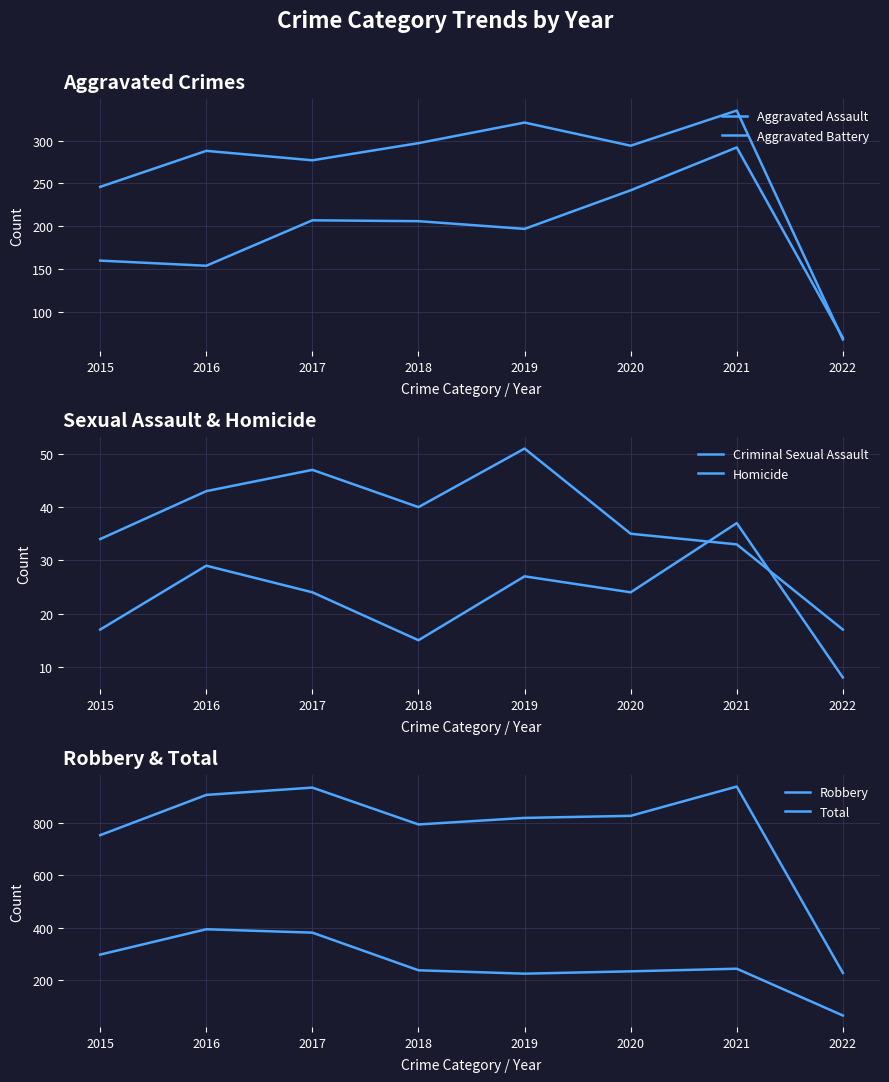

What are all the series names shown in the legend?

Aggravated Assault, Aggravated Battery, Criminal Sexual Assault, Homicide, Robbery, Total